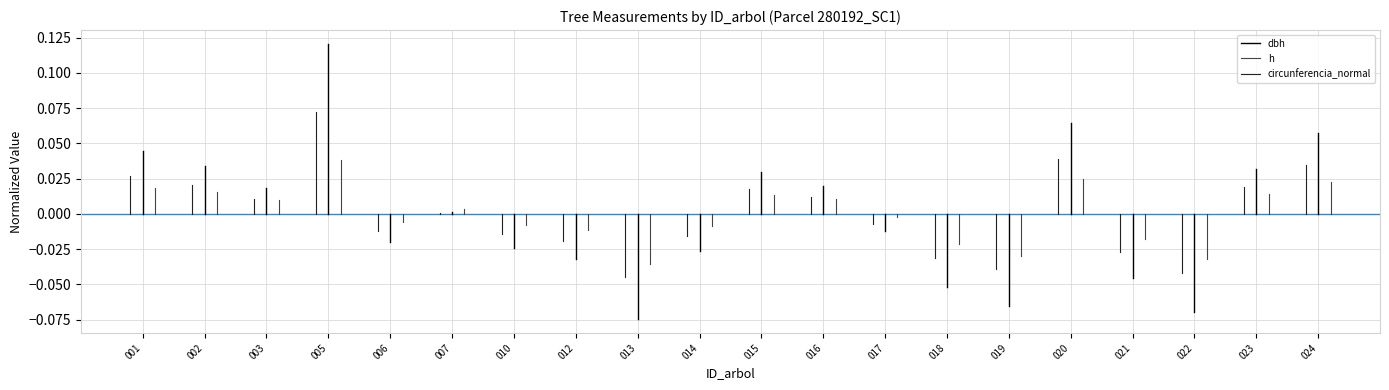

Rank the series by their average value, from lowest to highest.

h, circunferencia_normal, dbh